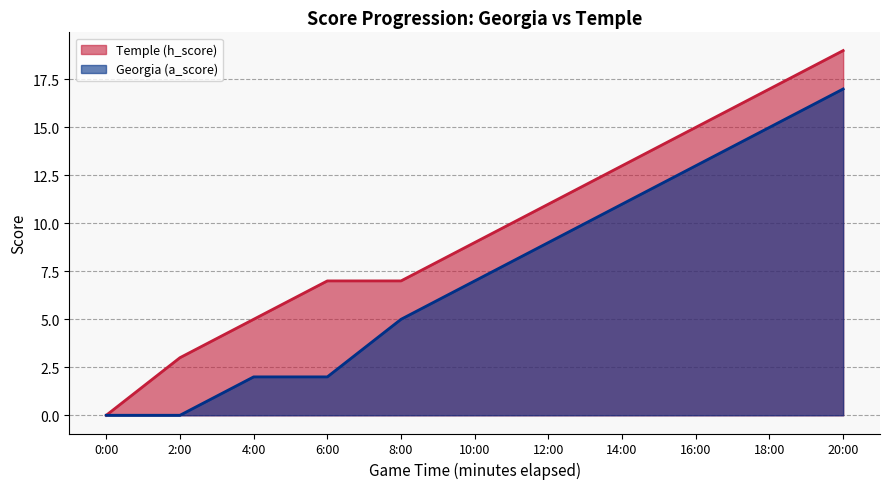

How many data points in Georgia (h_score) are less than 9?

5